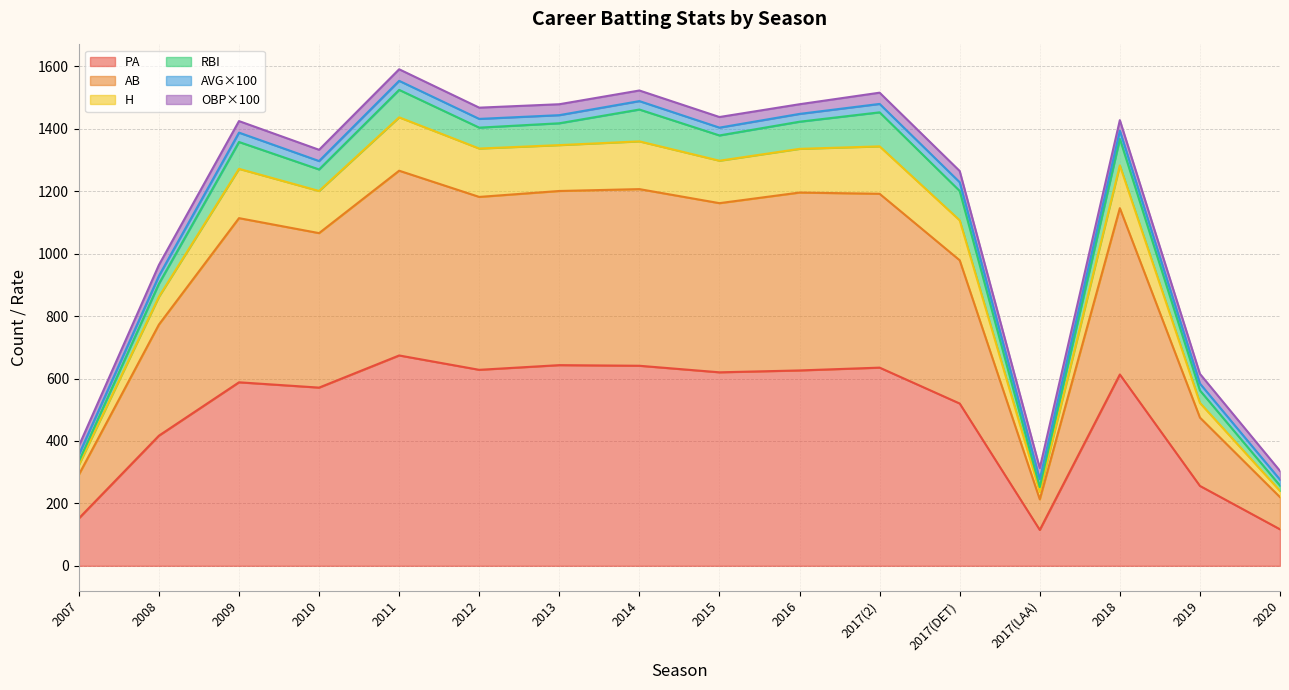

What is the label of the 15th point from the left?

2019